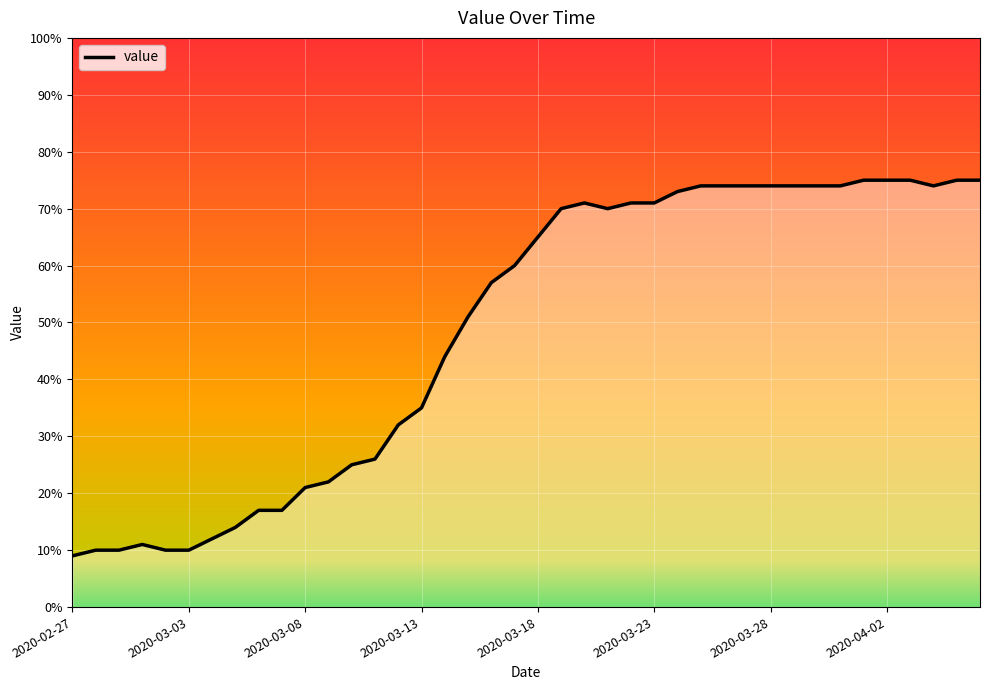

What is the difference between the maximum and minimum values?

66